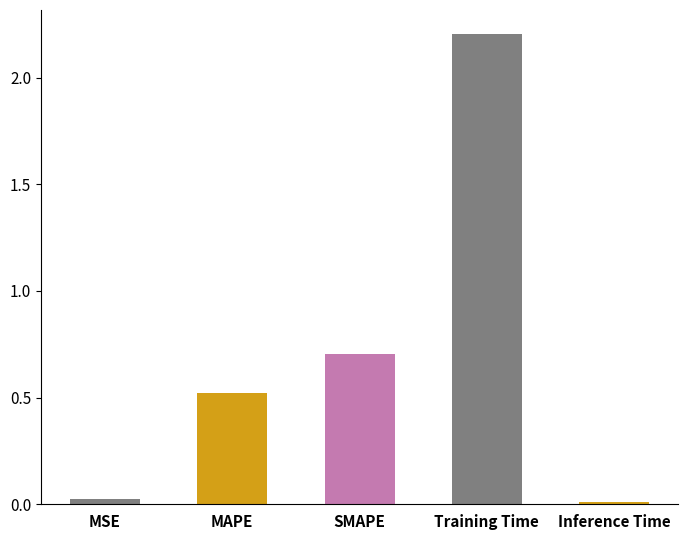

What is the label of the 2nd bar from the right?

Training Time